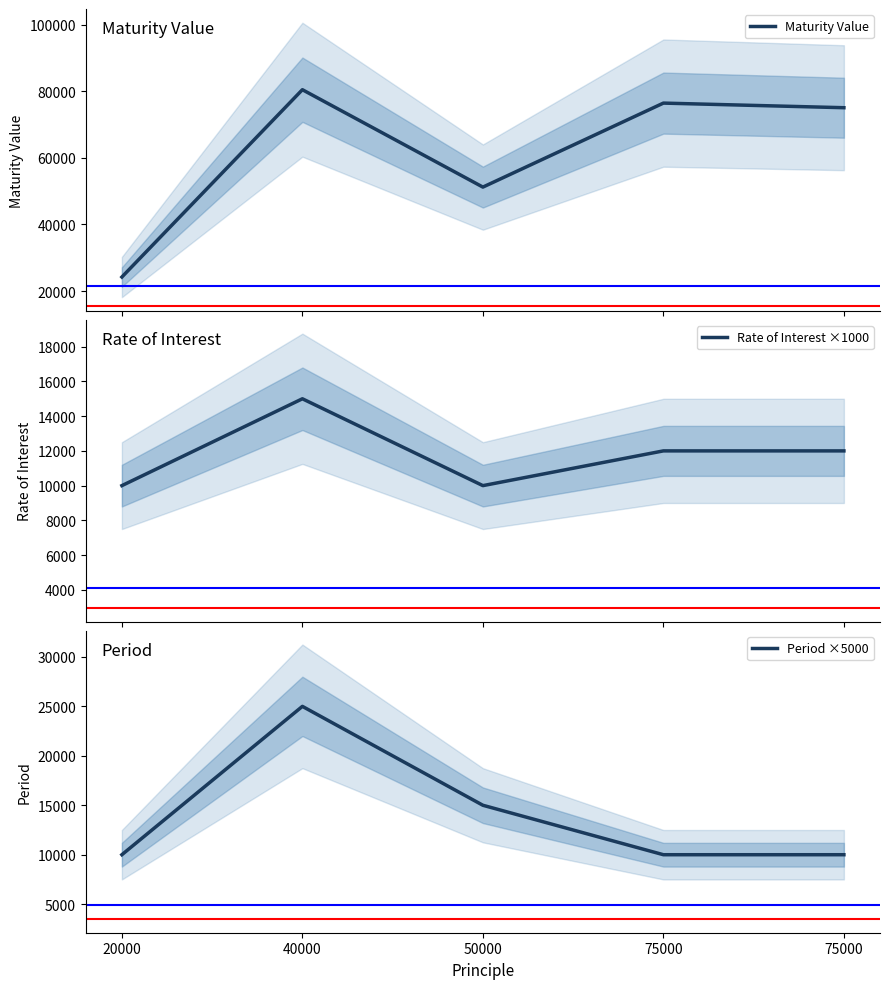

Which series has the largest total across all categories?

Maturity Value